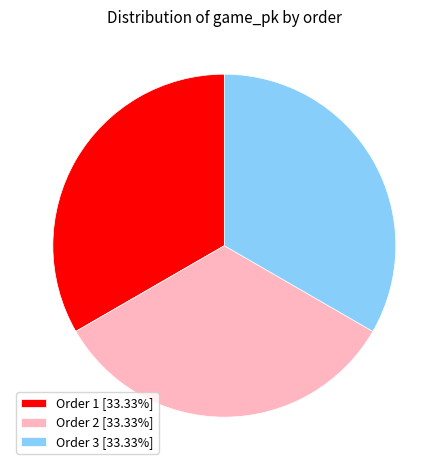

What is the ratio of the value at Order 1 [33.33%] to the value at Order 2 [33.33%]?

1.0